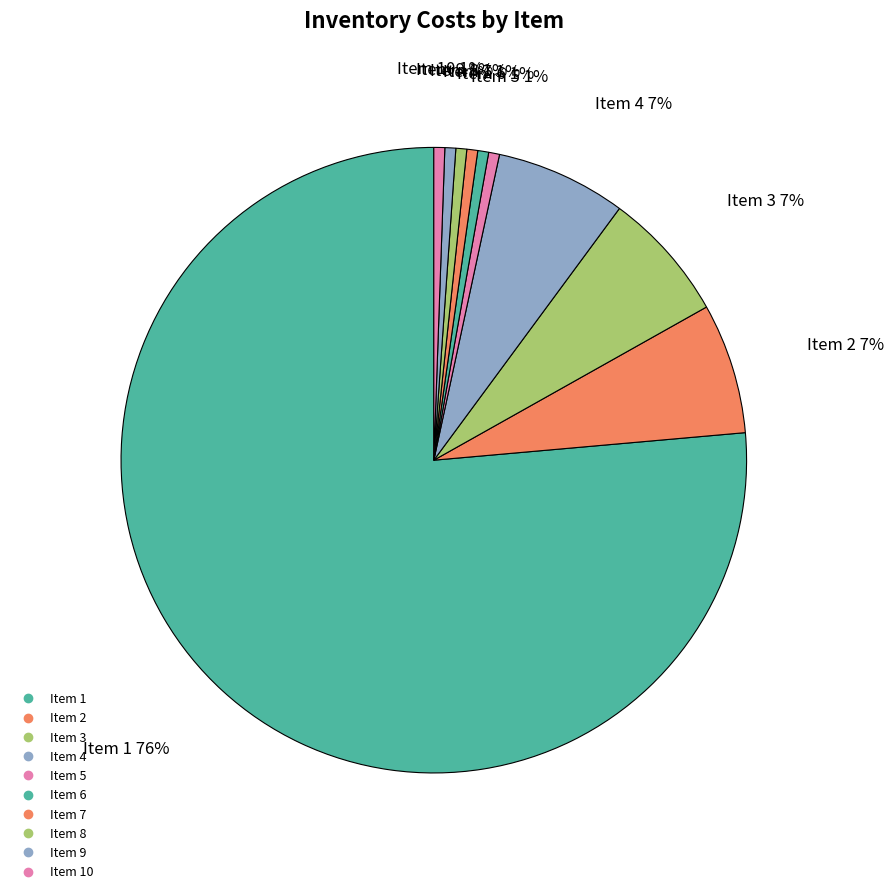

Count the number of slices in the pie.

10